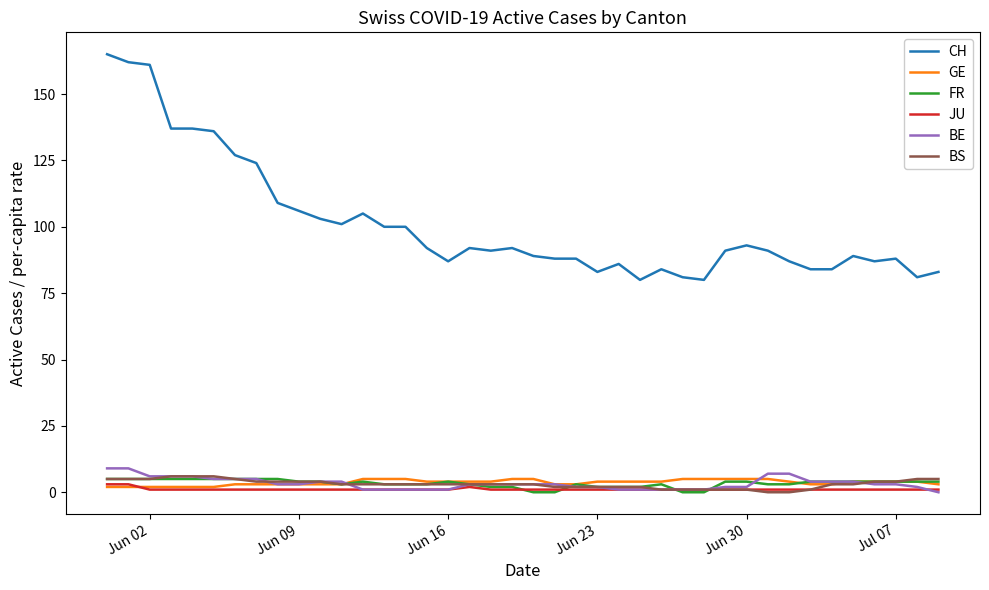

Which series has the largest range (max minus min)?

CH